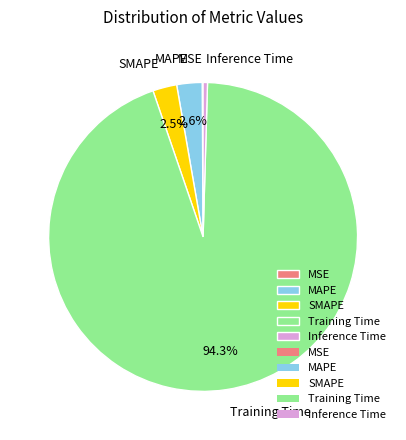

Is Training Time the majority of the pie?

Yes